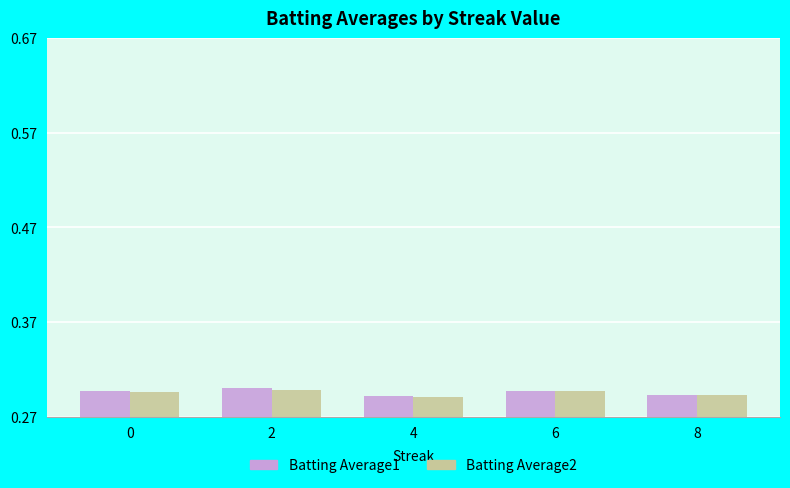

How many Batting Average2 values are between 0 and 1?

5